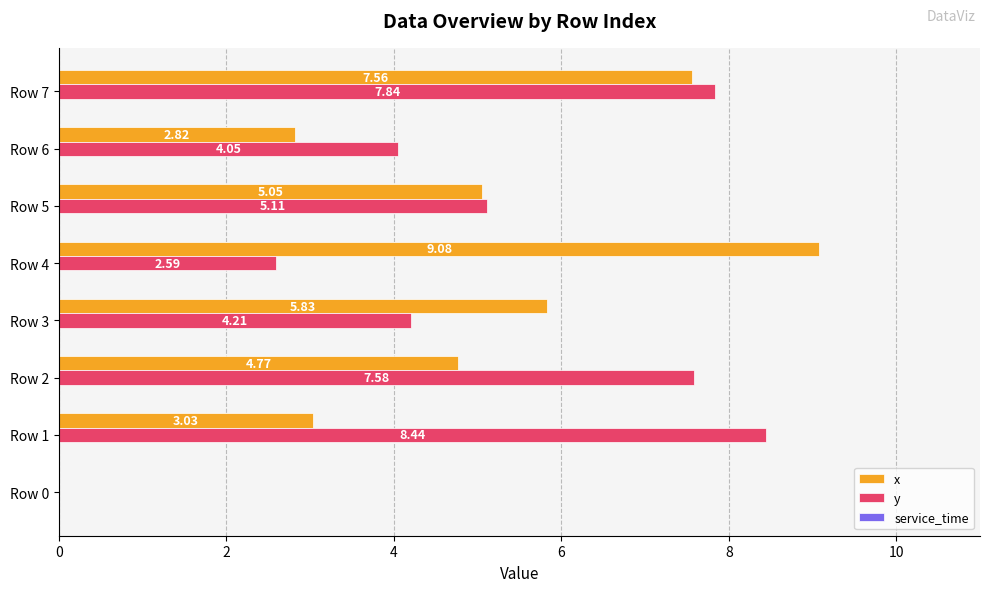

Is the value of x at Row 7 greater than the value of y at Row 3?

Yes